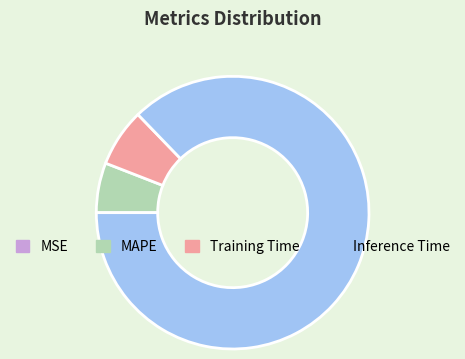

Which has a higher value, Training Time or MAPE?

Training Time